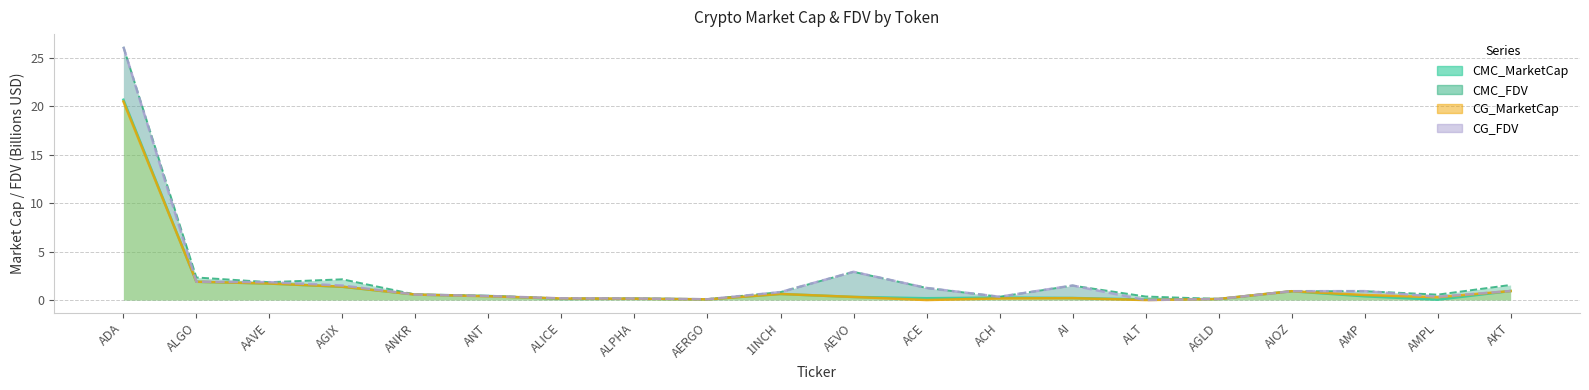

What is the sum of the CG_MarketCap values at ALT and ACH?

0.2